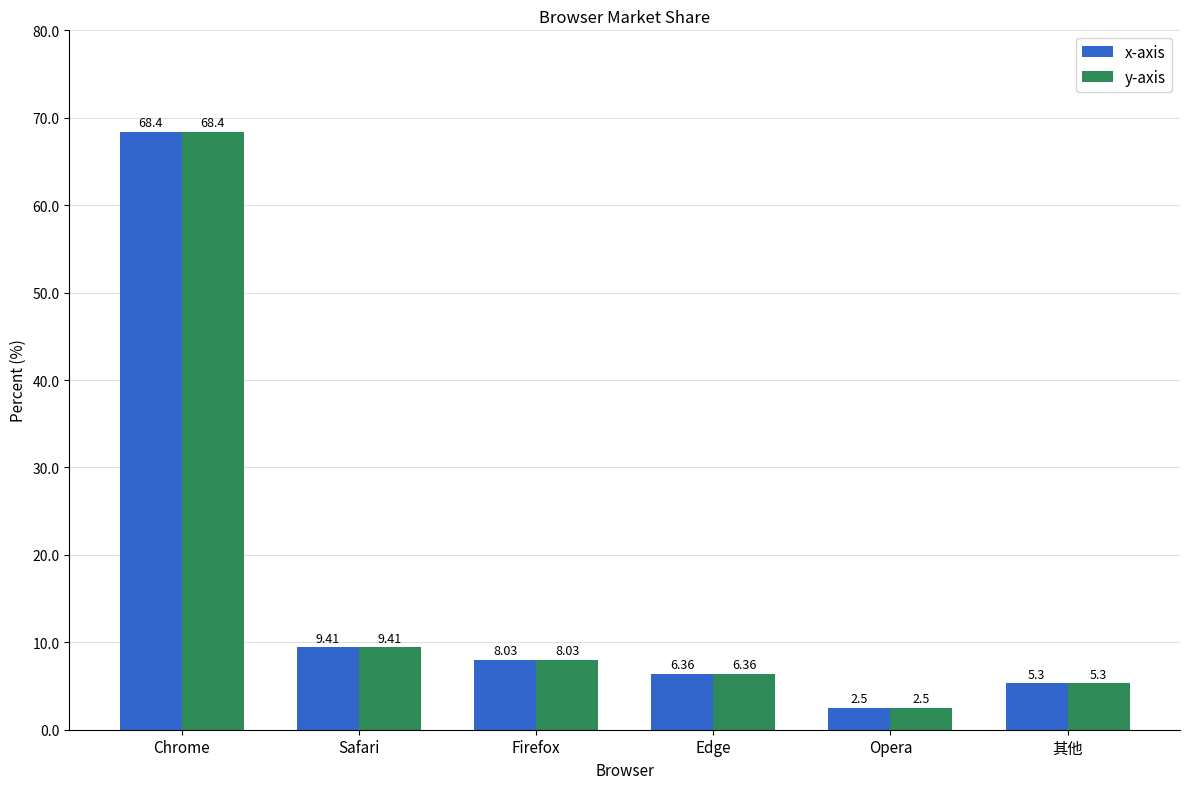

How many data points in x-axis are less than 8?

3